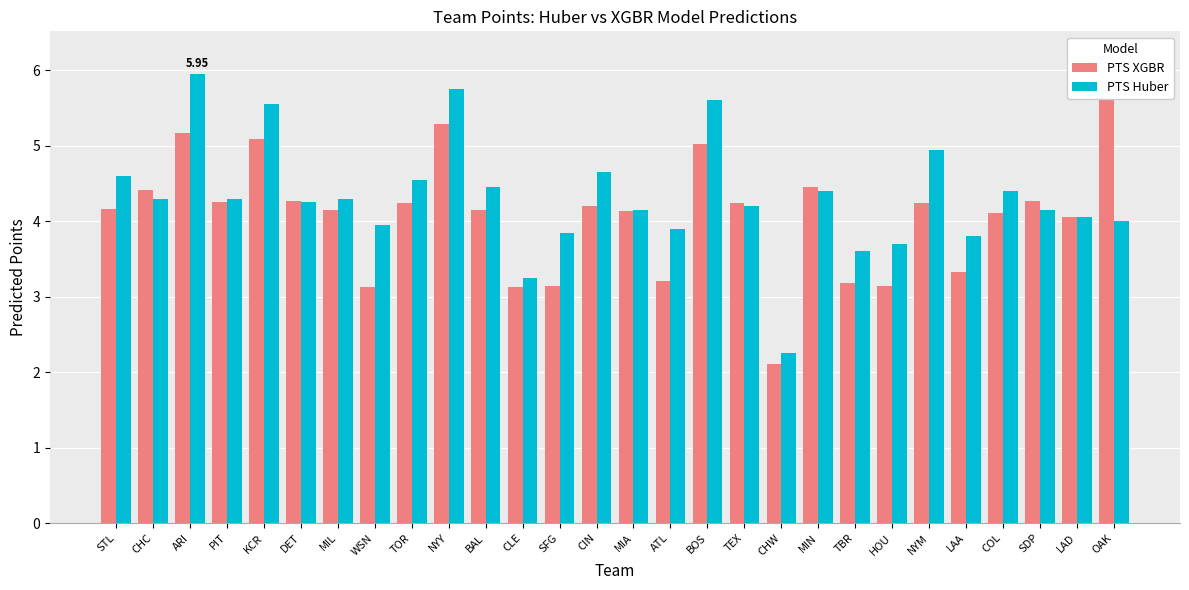

What value does the PTS Huber series have at NYM?

5.0